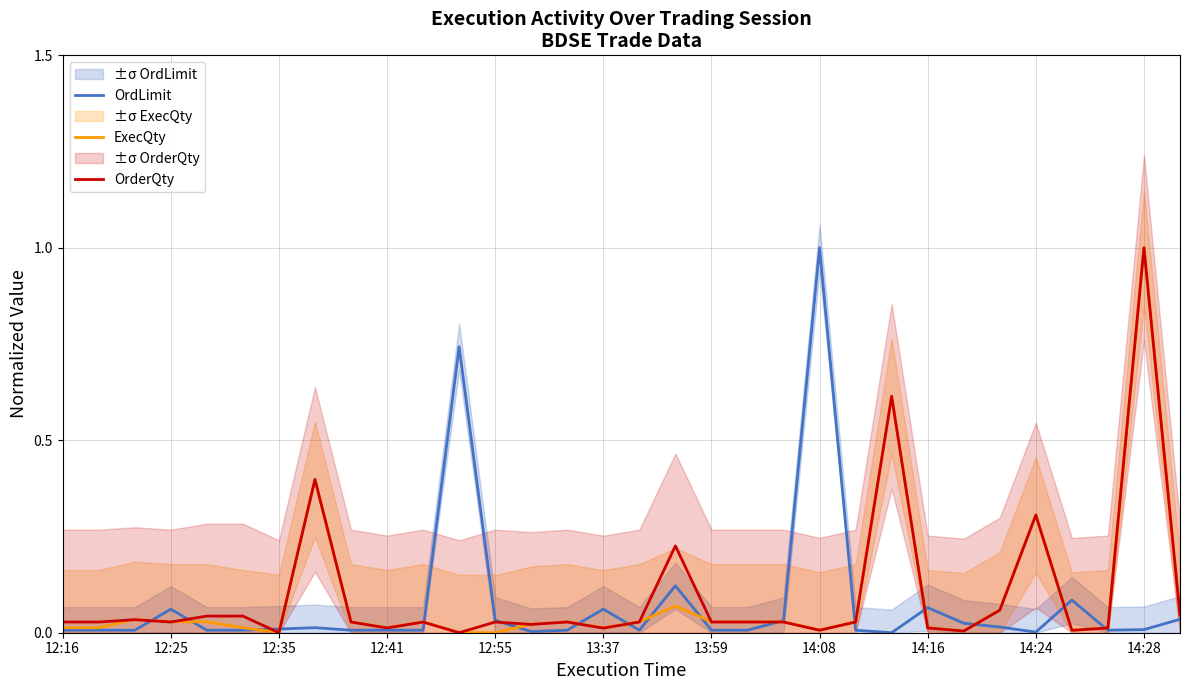

True or false: ExecQty has a value of 0.0 at 13:37.

True